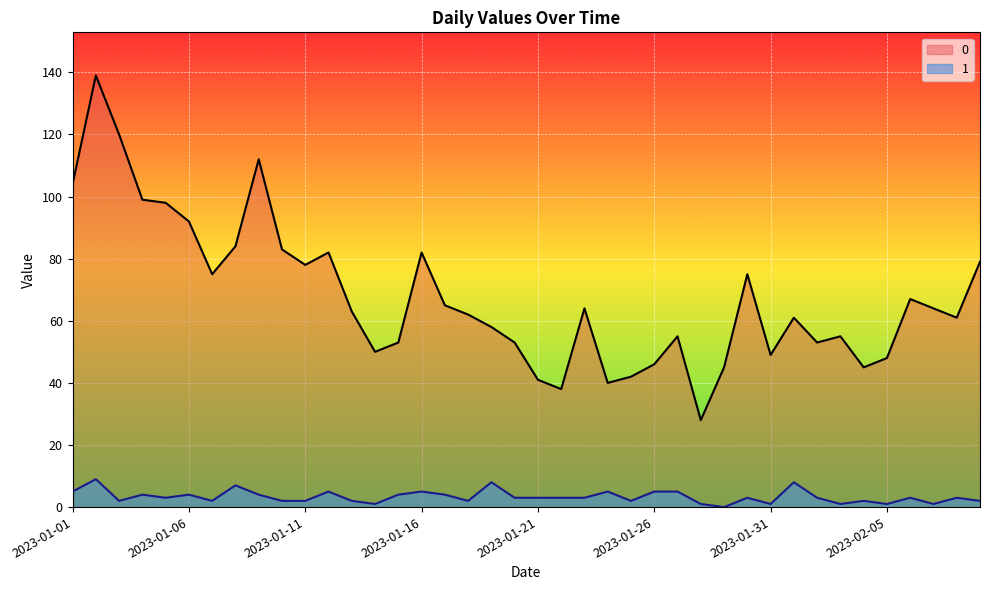

True or false: 1 and 0 cross at least once.

False